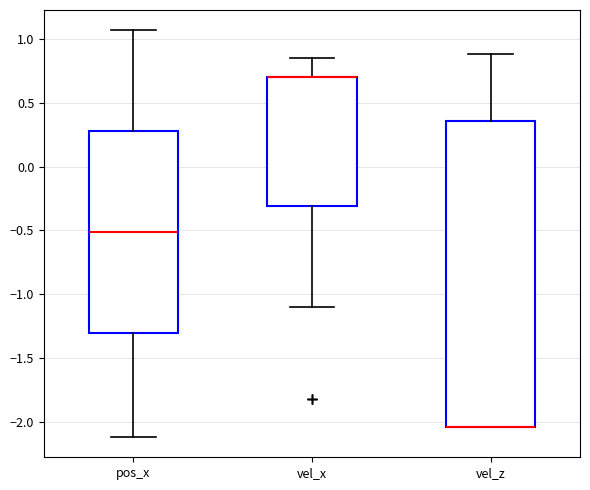

Reading left to right, read every box against the y-axis: the position of its median line, the range the box covers, and the ends of its whiskers. The values are not printed on the chart, so give them approximately, as read against the axis.

pos_x: median -0.50, box -1.30 to 0.30, whiskers -2.10 to 1.05
vel_x: median 0.70 (drawn on the box's upper edge), box -0.30 to 0.70, whiskers -1.10 to 0.85
vel_z: median -2.05 (drawn on the box's lower edge), box -2.05 to 0.35, whiskers -2.05 to 0.90